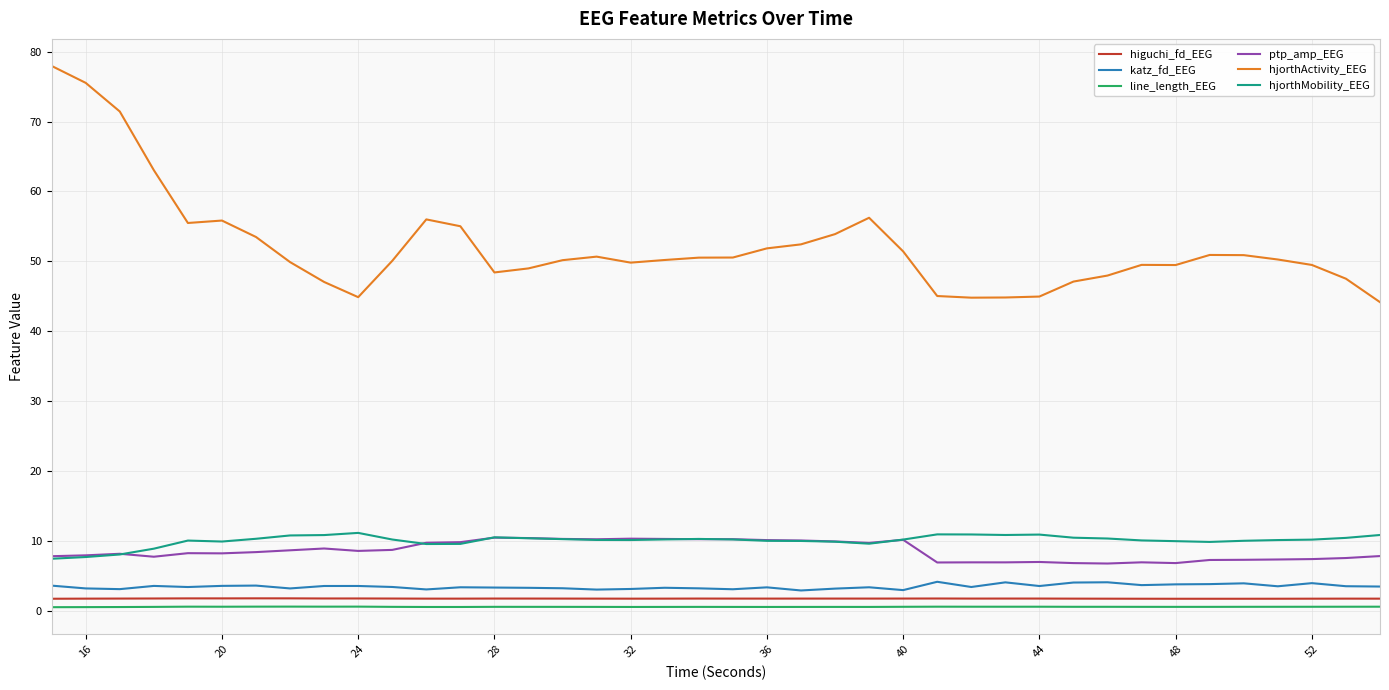

True or false: hjorthMobility_EEG and katz_fd_EEG cross at least once.

False